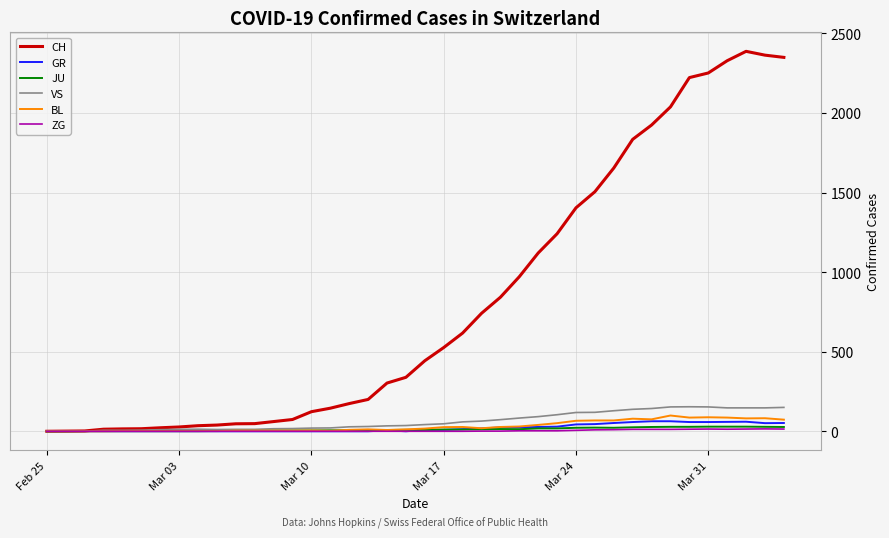

What is the greatest value displayed?

2387